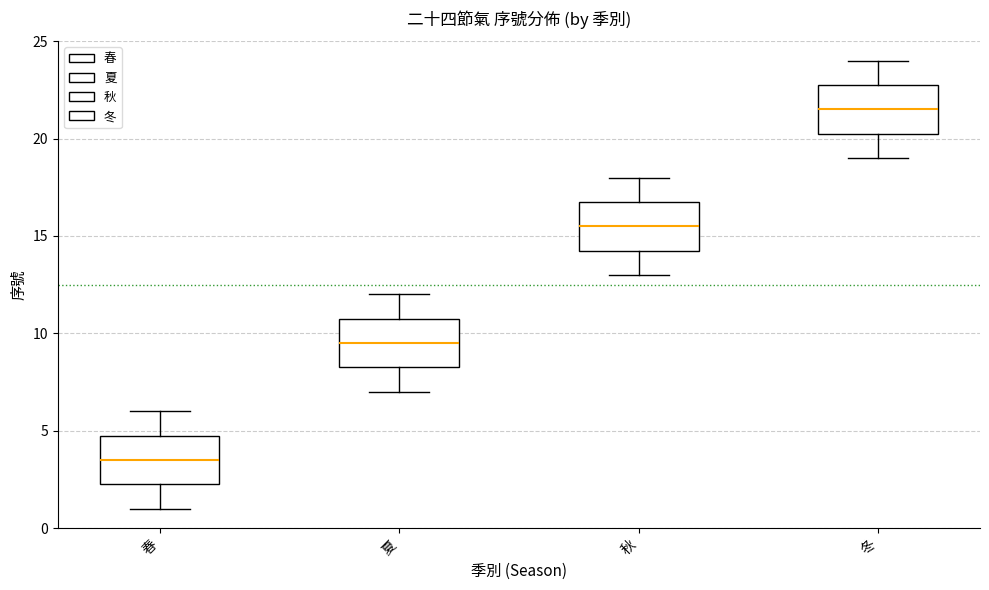

Which box has the highest median line?

冬